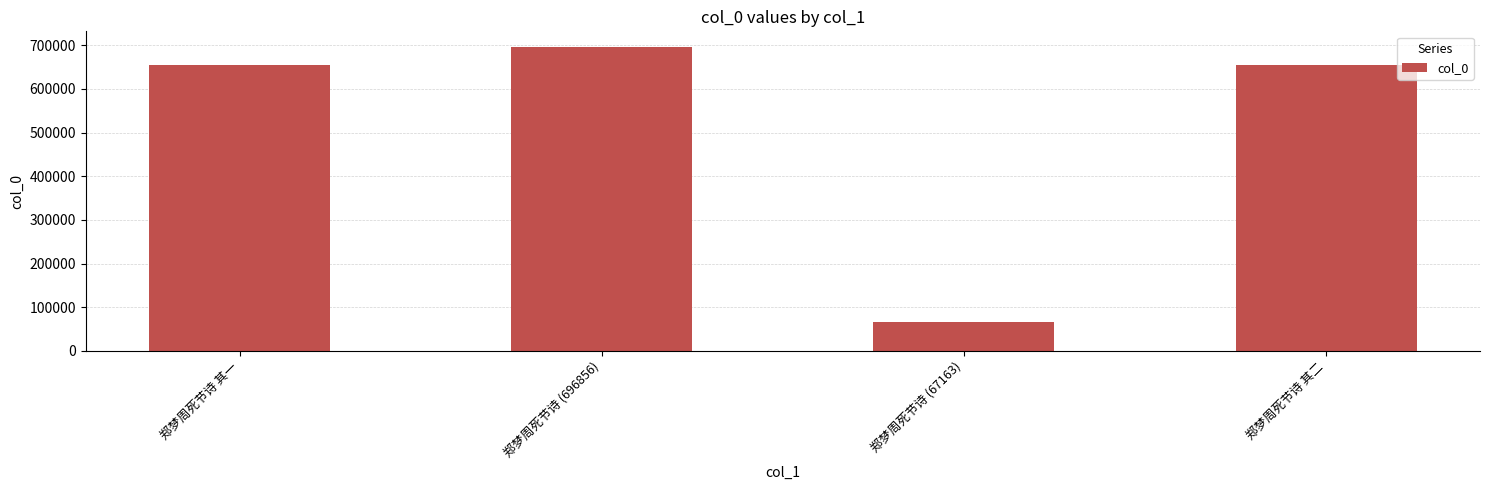

What is the approximate value at 郑梦周死节诗 其二, to the nearest 100?

654300